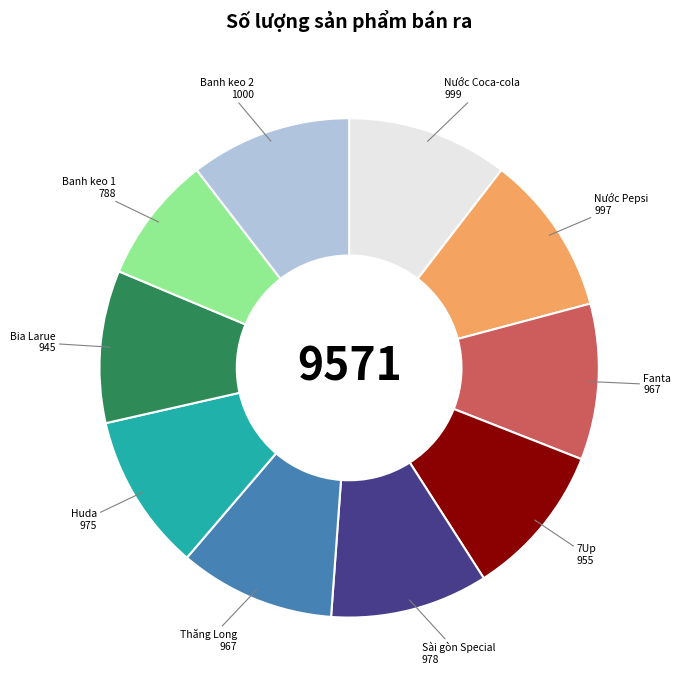

Is there a majority slice in this chart?

No